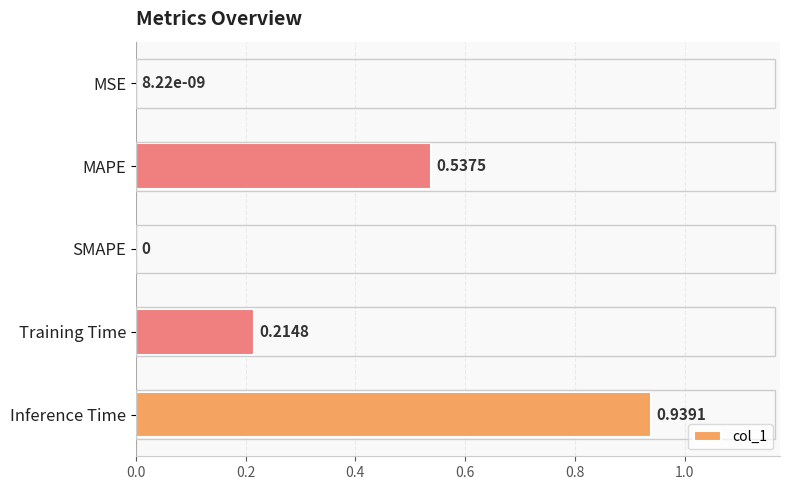

Which has a higher value, MSE or MAPE?

MAPE